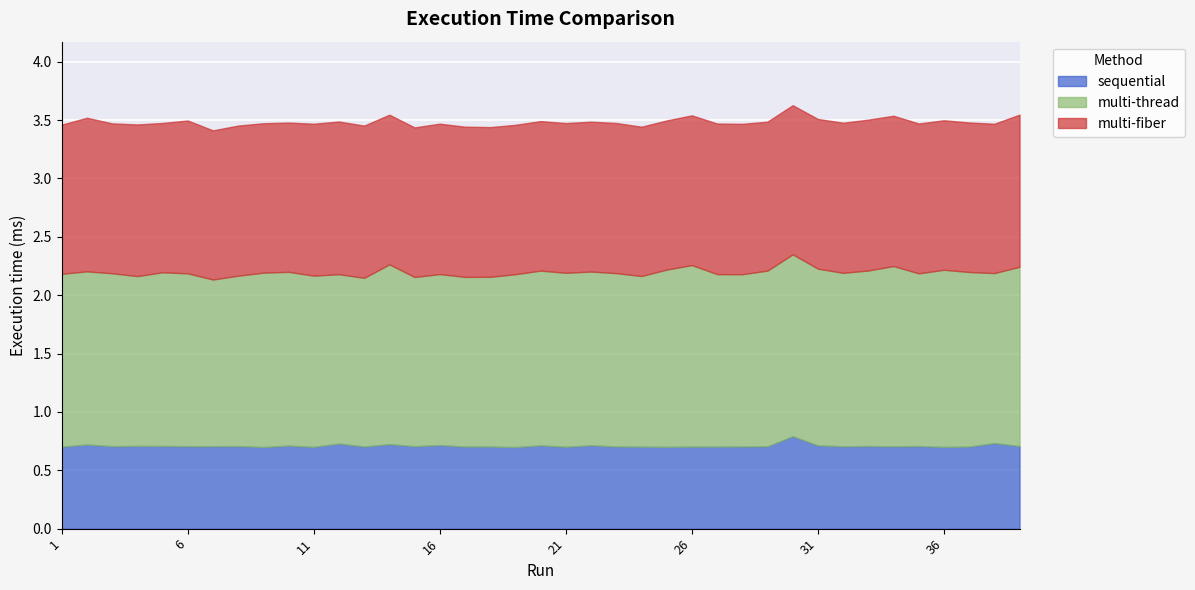

Reading left to right, transcribe all the data shown in this chart.

sequential: 1=0.7	2=0.7	3=0.7	4=0.7	5=0.7	6=0.7	7=0.7	8=0.7	9=0.7	10=0.7	11=0.7	12=0.7	13=0.7	14=0.7	15=0.7	16=0.7	17=0.7	18=0.7	19=0.7	20=0.7	21=0.7	22=0.7	23=0.7	24=0.7	25=0.7	26=0.7	27=0.7	28=0.7	29=0.7	30=0.8	31=0.7	32=0.7	33=0.7	34=0.7	35=0.7	36=0.7	37=0.7	38=0.7	39=0.7
multi-thread: 1=1.5	2=1.5	3=1.5	4=1.5	5=1.5	6=1.5	7=1.4	8=1.5	9=1.5	10=1.5	11=1.5	12=1.5	13=1.4	14=1.5	15=1.4	16=1.5	17=1.5	18=1.5	19=1.5	20=1.5	21=1.5	22=1.5	23=1.5	24=1.5	25=1.5	26=1.6	27=1.5	28=1.5	29=1.5	30=1.6	31=1.5	32=1.5	33=1.5	34=1.5	35=1.5	36=1.5	37=1.5	38=1.5	39=1.5
multi-fiber: 1=1.3	2=1.3	3=1.3	4=1.3	5=1.3	6=1.3	7=1.3	8=1.3	9=1.3	10=1.3	11=1.3	12=1.3	13=1.3	14=1.3	15=1.3	16=1.3	17=1.3	18=1.3	19=1.3	20=1.3	21=1.3	22=1.3	23=1.3	24=1.3	25=1.3	26=1.3	27=1.3	28=1.3	29=1.3	30=1.3	31=1.3	32=1.3	33=1.3	34=1.3	35=1.3	36=1.3	37=1.3	38=1.3	39=1.3